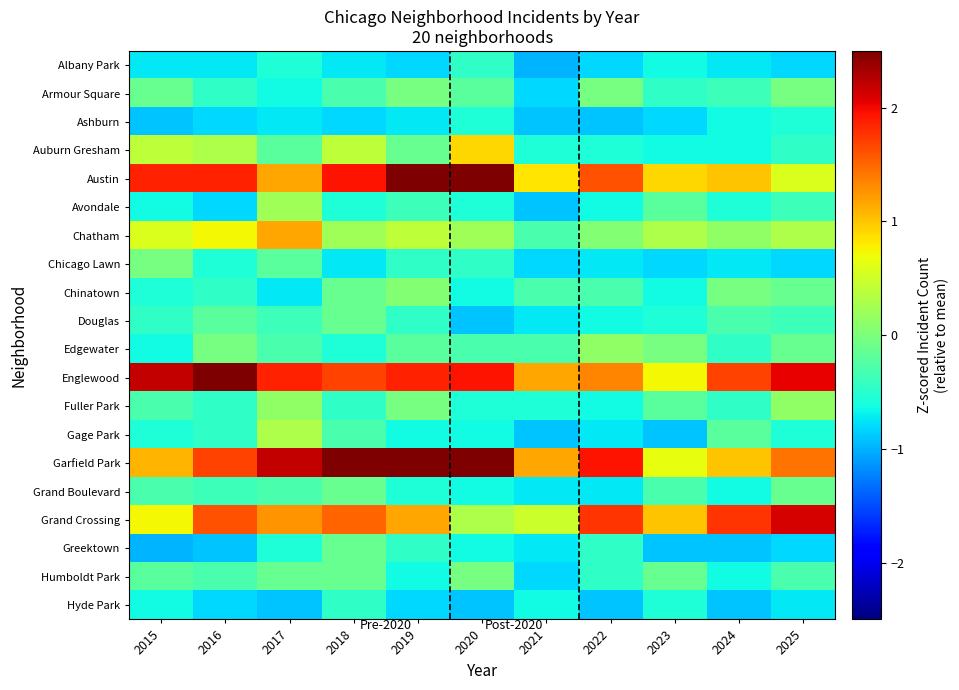

Reading left to right, what are all the values shown in this chart?

Albany Park: 2015=-0.7	2016=-0.7	2017=-0.6	2018=-0.7	2019=-0.8	2020=-0.5	2021=-1.0	2022=-0.8	2023=-0.6	2024=-0.7	2025=-0.8
Armour Square: 2015=-0.1	2016=-0.5	2017=-0.6	2018=-0.3	2019=-0.0	2020=-0.2	2021=-0.8	2022=-0.0	2023=-0.5	2024=-0.4	2025=-0.0
Ashburn: 2015=-0.9	2016=-0.8	2017=-0.7	2018=-0.8	2019=-0.7	2020=-0.6	2021=-0.9	2022=-0.9	2023=-0.8	2024=-0.6	2025=-0.6
Auburn Gresham: 2015=0.4	2016=0.3	2017=-0.2	2018=0.4	2019=-0.1	2020=0.9	2021=-0.6	2022=-0.6	2023=-0.6	2024=-0.6	2025=-0.5
Austin: 2015=1.9	2016=1.9	2017=1.2	2018=1.9	2019=2.9	2020=4.1	2021=0.8	2022=1.6	2023=0.9	2024=1.0	2025=0.6
Avondale: 2015=-0.6	2016=-0.8	2017=0.2	2018=-0.6	2019=-0.4	2020=-0.6	2021=-0.9	2022=-0.6	2023=-0.2	2024=-0.6	2025=-0.4
Chatham: 2015=0.6	2016=0.7	2017=1.2	2018=0.2	2019=0.4	2020=0.2	2021=-0.3	2022=0.0	2023=0.3	2024=0.1	2025=0.3
Chicago Lawn: 2015=-0.0	2016=-0.6	2017=-0.2	2018=-0.7	2019=-0.5	2020=-0.5	2021=-0.8	2022=-0.7	2023=-0.8	2024=-0.7	2025=-0.8
Chinatown: 2015=-0.6	2016=-0.5	2017=-0.7	2018=-0.1	2019=0.0	2020=-0.6	2021=-0.3	2022=-0.3	2023=-0.6	2024=-0.0	2025=-0.1
Douglas: 2015=-0.5	2016=-0.2	2017=-0.4	2018=-0.1	2019=-0.5	2020=-0.9	2021=-0.7	2022=-0.6	2023=-0.6	2024=-0.3	2025=-0.4
Edgewater: 2015=-0.6	2016=-0.0	2017=-0.3	2018=-0.6	2019=-0.2	2020=-0.3	2021=-0.3	2022=0.1	2023=-0.0	2024=-0.5	2025=-0.1
Englewood: 2015=2.2	2016=3.1	2017=1.9	2018=1.7	2019=1.9	2020=1.9	2021=1.2	2022=1.3	2023=0.7	2024=1.7	2025=2.0
Fuller Park: 2015=-0.3	2016=-0.5	2017=0.1	2018=-0.5	2019=-0.0	2020=-0.6	2021=-0.6	2022=-0.6	2023=-0.2	2024=-0.5	2025=0.1
Gage Park: 2015=-0.6	2016=-0.5	2017=0.3	2018=-0.3	2019=-0.6	2020=-0.6	2021=-0.9	2022=-0.7	2023=-0.9	2024=-0.2	2025=-0.6
Garfield Park: 2015=1.1	2016=1.7	2017=2.2	2018=2.6	2019=5.2	2020=3.2	2021=1.2	2022=1.9	2023=0.7	2024=1.0	2025=1.4
Grand Boulevard: 2015=-0.3	2016=-0.4	2017=-0.3	2018=-0.1	2019=-0.6	2020=-0.6	2021=-0.7	2022=-0.7	2023=-0.3	2024=-0.6	2025=-0.1
Grand Crossing: 2015=0.7	2016=1.6	2017=1.3	2018=1.5	2019=1.2	2020=0.3	2021=0.5	2022=1.8	2023=1.0	2024=1.8	2025=2.1
Greektown: 2015=-1.0	2016=-0.9	2017=-0.6	2018=-0.1	2019=-0.5	2020=-0.6	2021=-0.7	2022=-0.5	2023=-0.9	2024=-0.9	2025=-0.8
Humboldt Park: 2015=-0.2	2016=-0.3	2017=-0.1	2018=-0.1	2019=-0.6	2020=-0.0	2021=-0.8	2022=-0.5	2023=-0.1	2024=-0.6	2025=-0.3
Hyde Park: 2015=-0.6	2016=-0.8	2017=-0.9	2018=-0.5	2019=-0.8	2020=-0.9	2021=-0.6	2022=-0.9	2023=-0.6	2024=-0.9	2025=-0.7